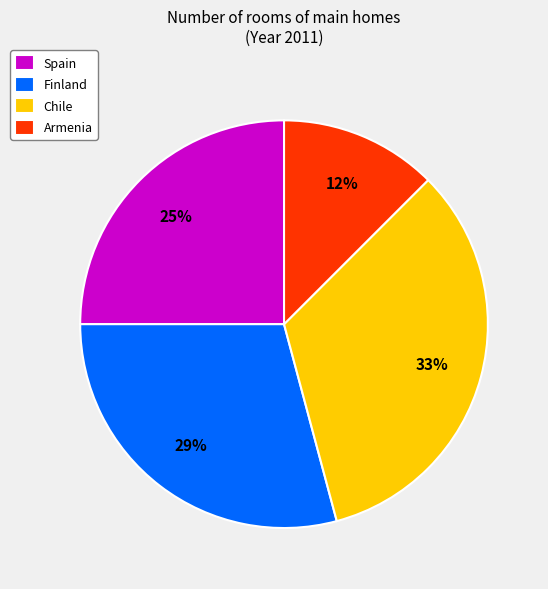

Count the number of slices in the pie.

4